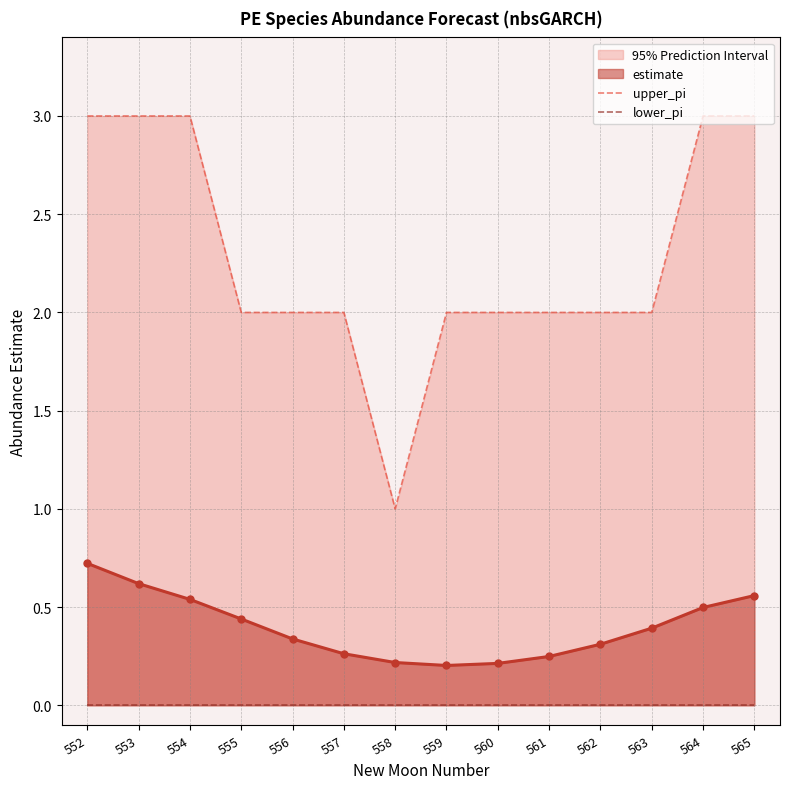

Which series has the largest total across all categories?

upper_pi